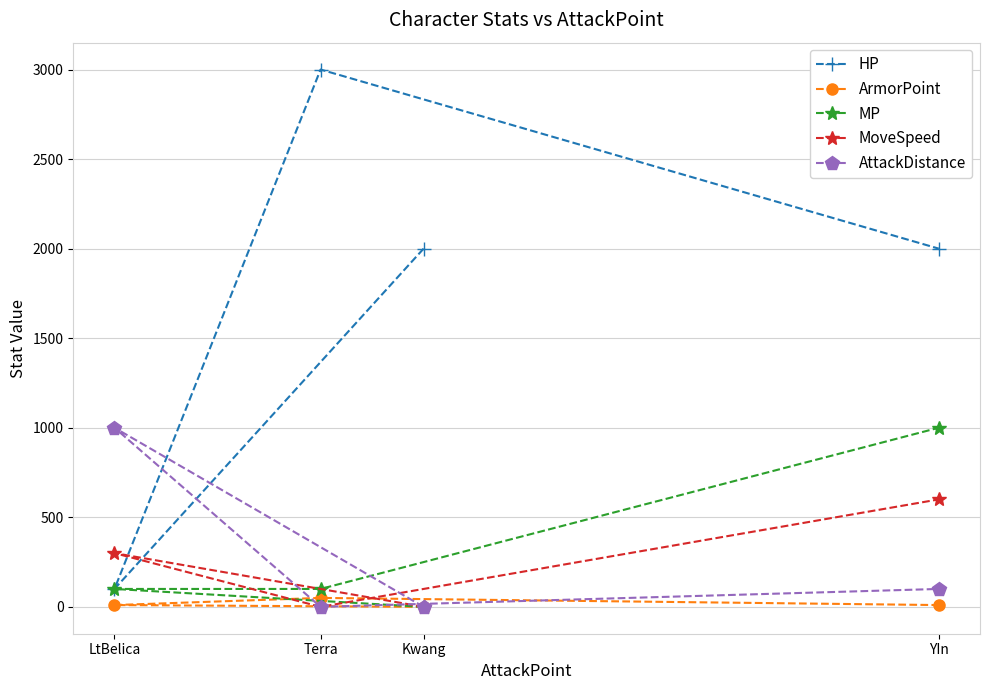

How many data points in HP are less than 2000?

1